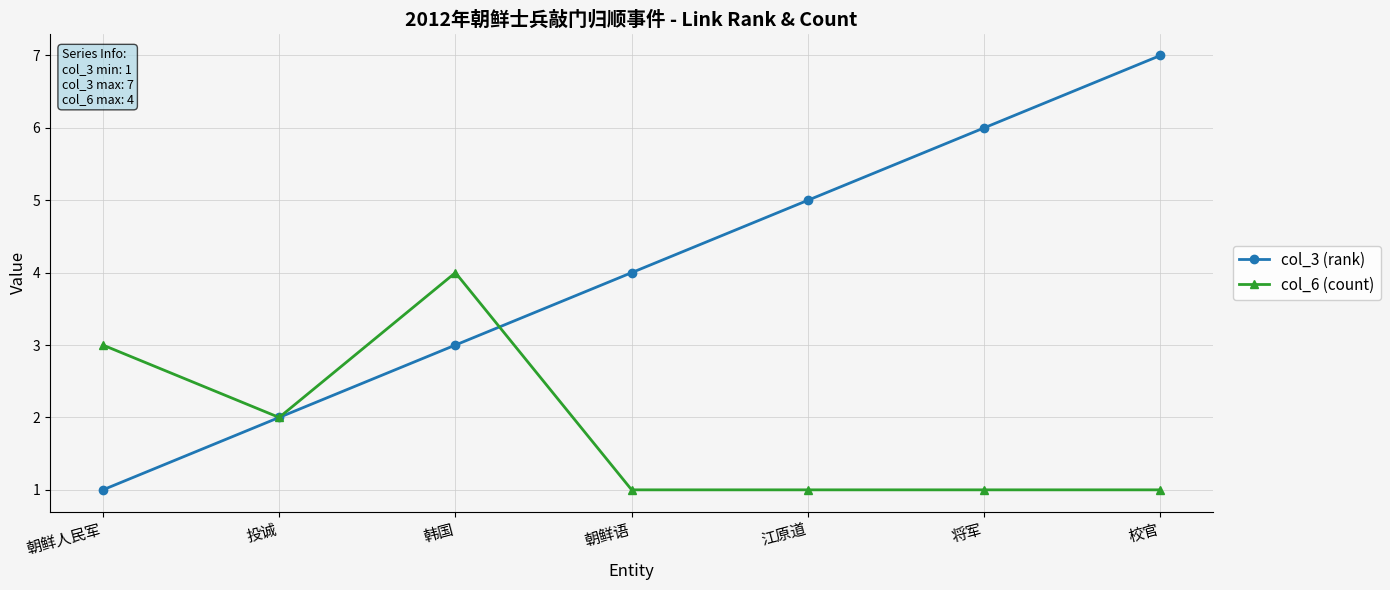

What is the sum of the col_6 (count) values at 朝鲜语 and 将军?

2